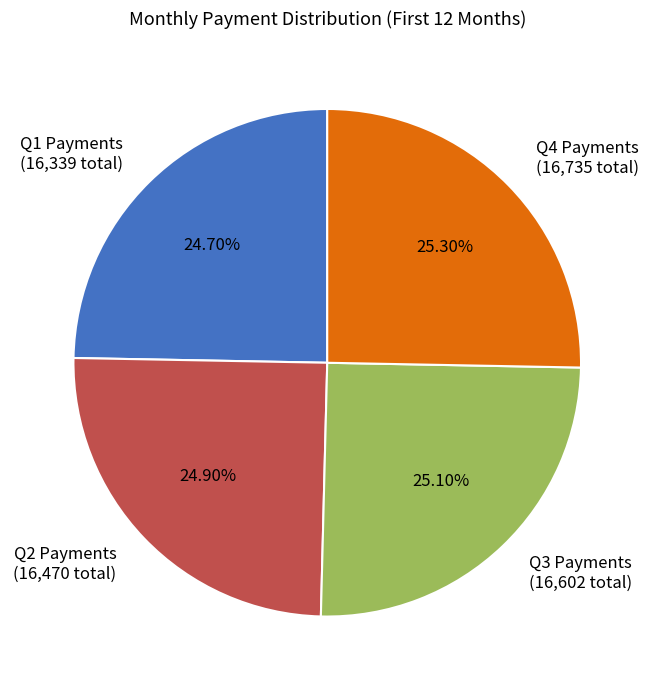

Does any single category account for the majority?

No